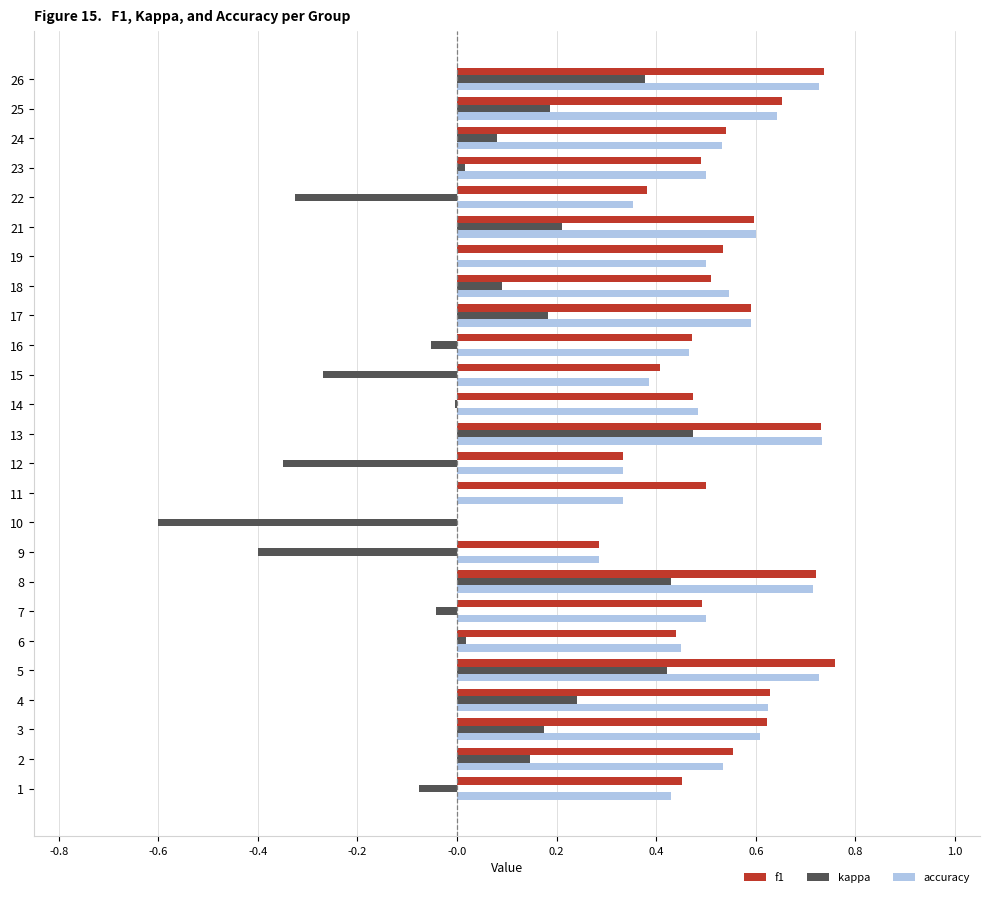

The accuracy series shows 0.6 at 3. True or false?

True